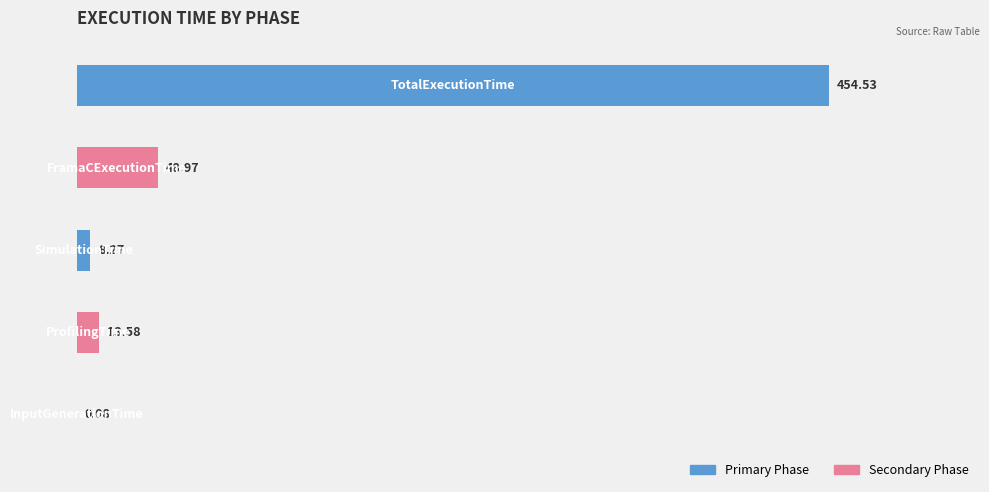

What is the sum of all values?

525.4